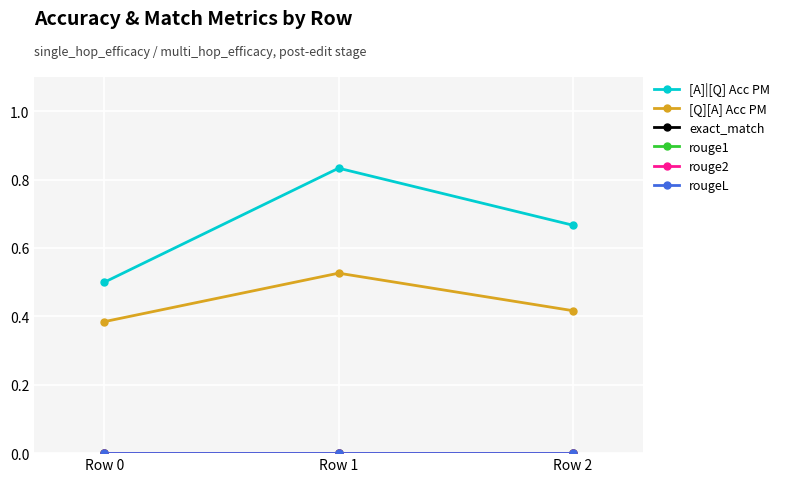

Is this an area chart (filled region under the line)?

No